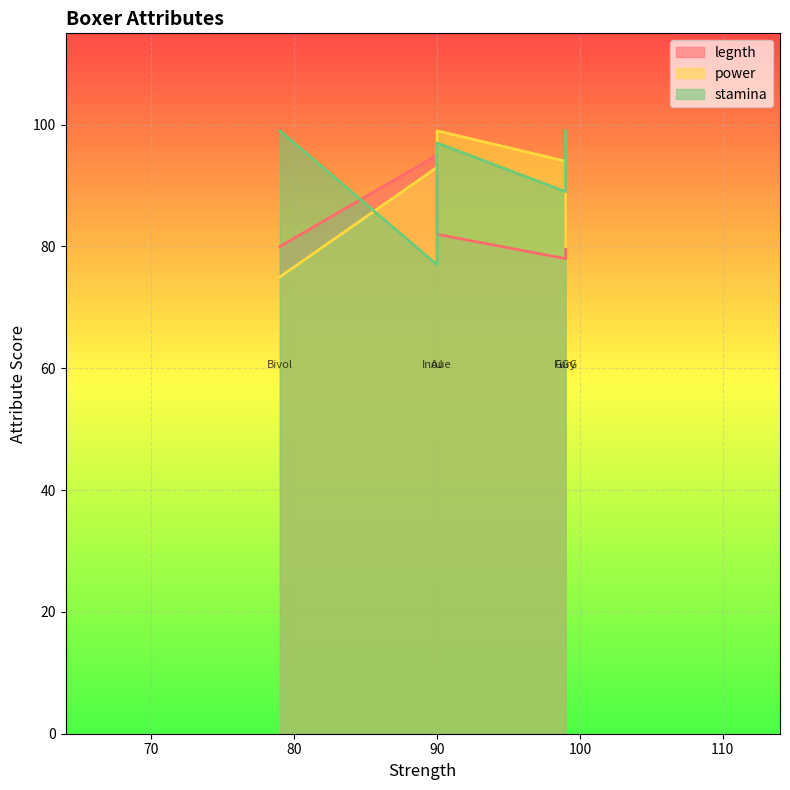

At which label is power closest to 87?

AJ